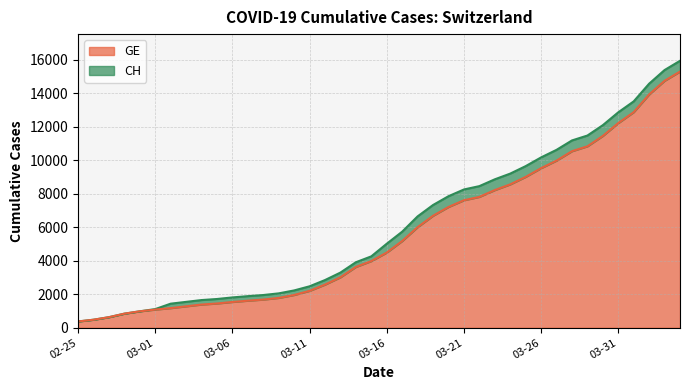

True or false: GE has more than 2 points higher than both neighbors.

False